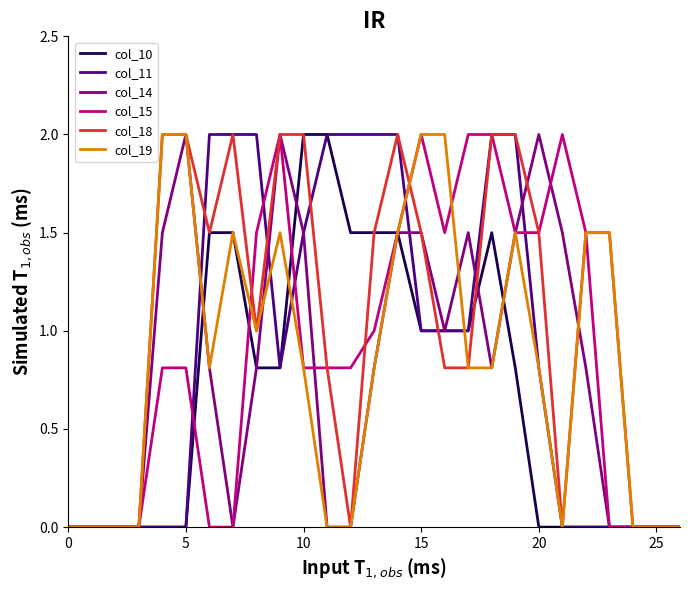

Which series has the largest total across all categories?

col_18